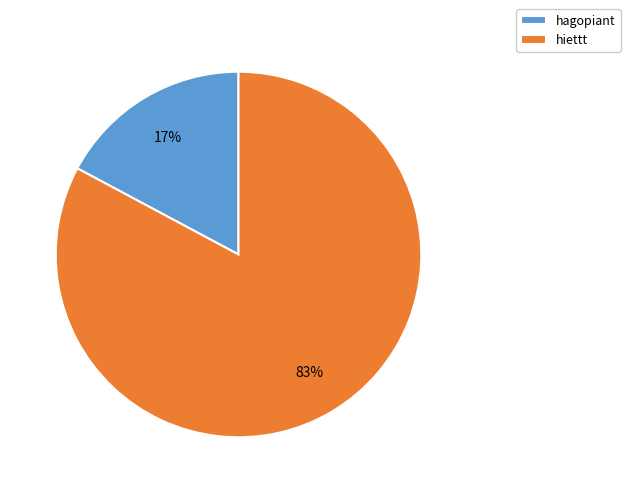

Which category has the smallest portion of the pie?

hagopiant